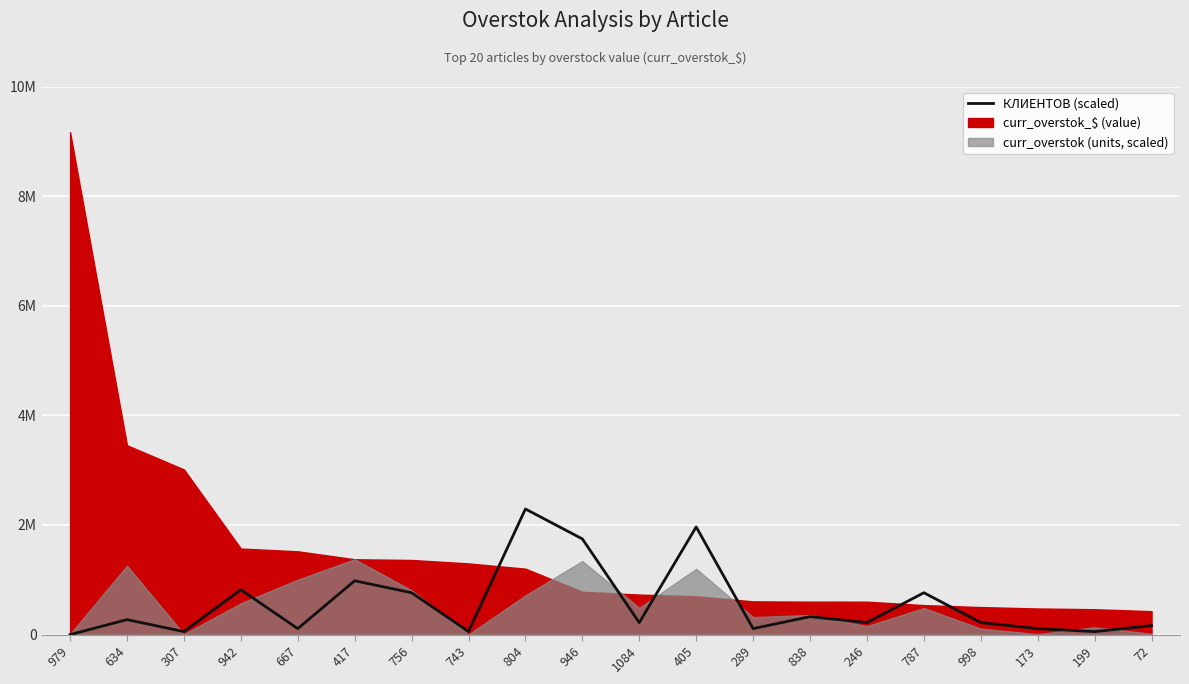

What is the change in value from 838 to 787?

+436491.6